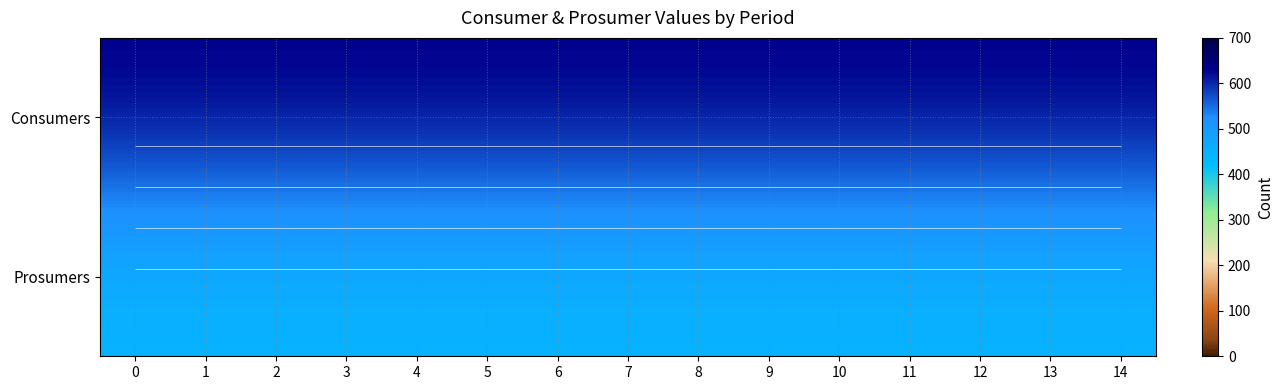

Between 14 and 3, which is larger?

14